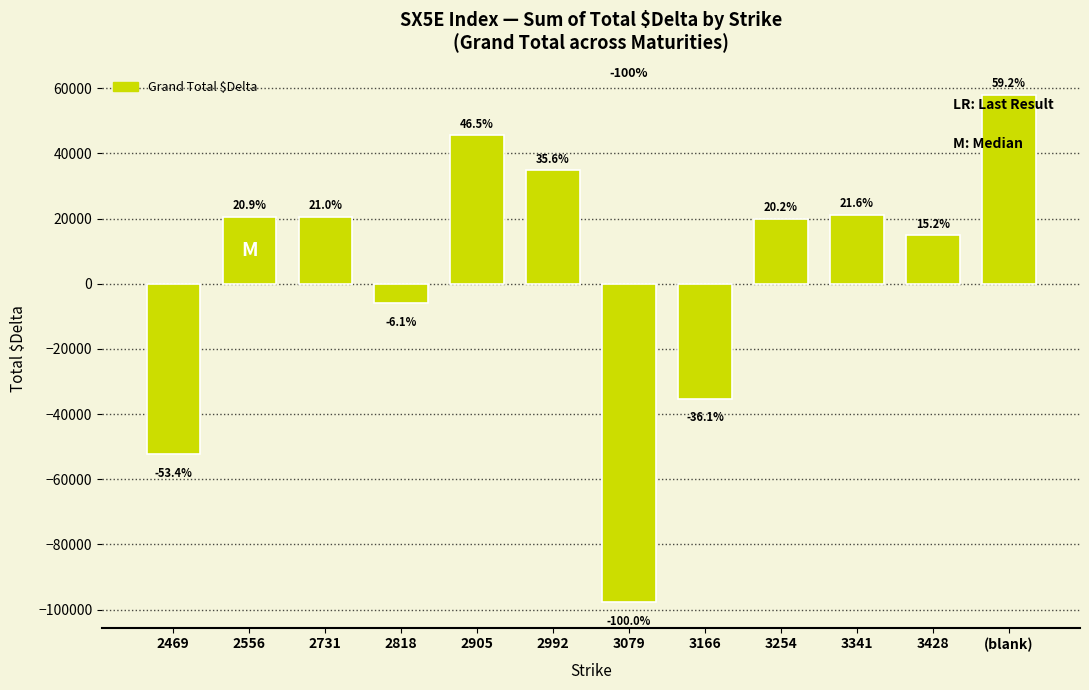

How many bars are there in total?

12